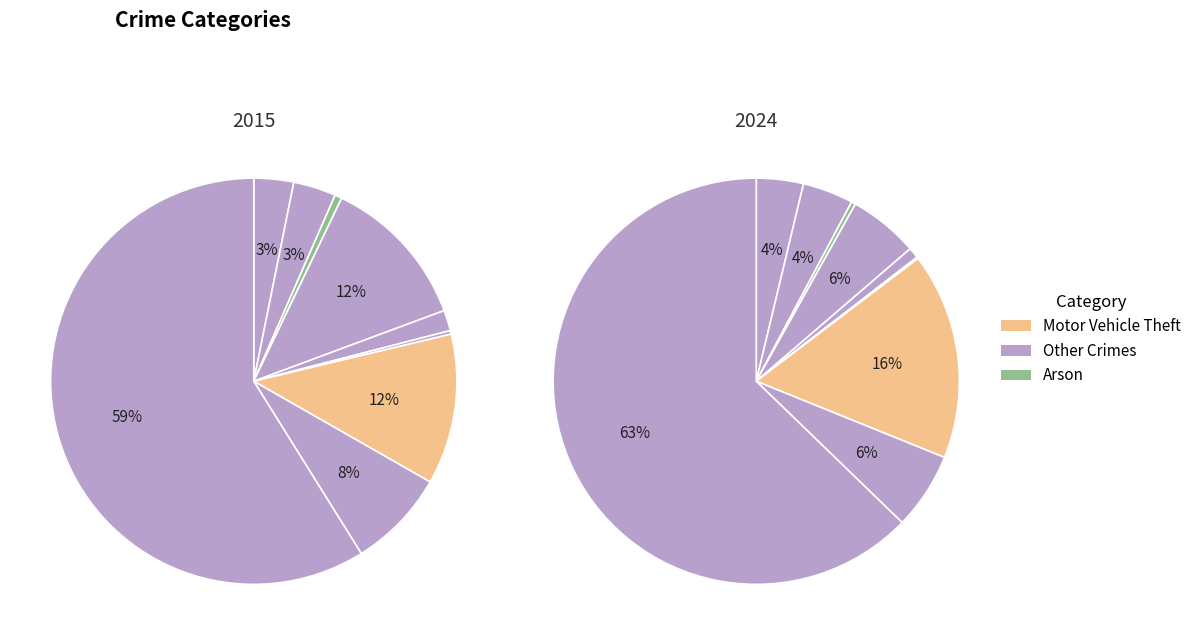

Is it true that 4 is 1% of the pie?

False